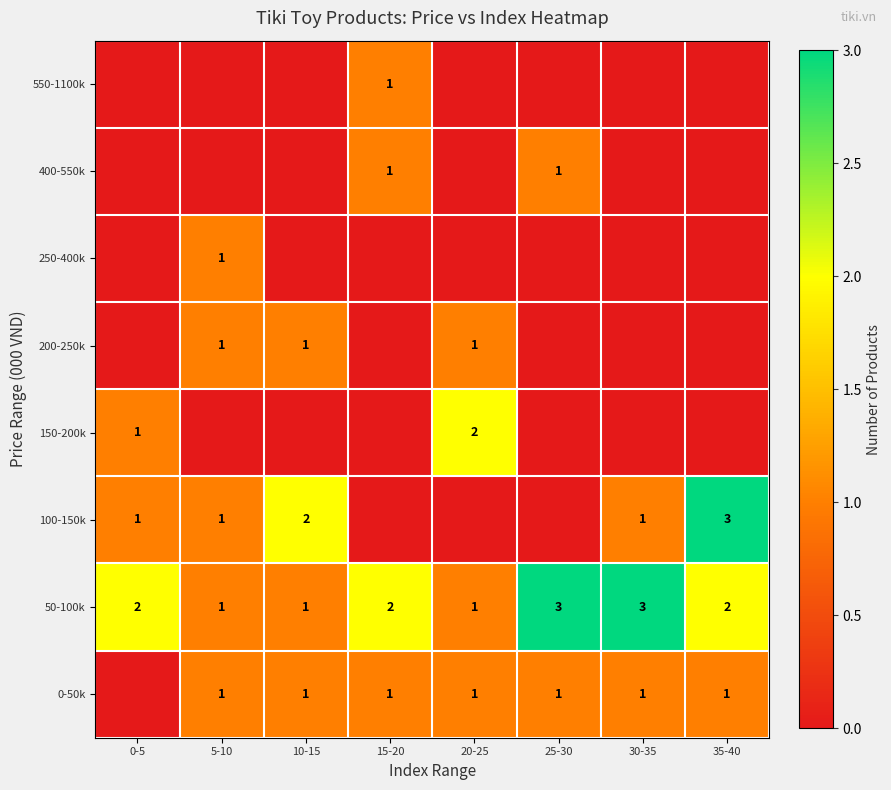

List the labels in order of 100-150k value, largest first.

35-40, 10-15, 0-5, 5-10, 30-35, 15-20, 20-25, 25-30